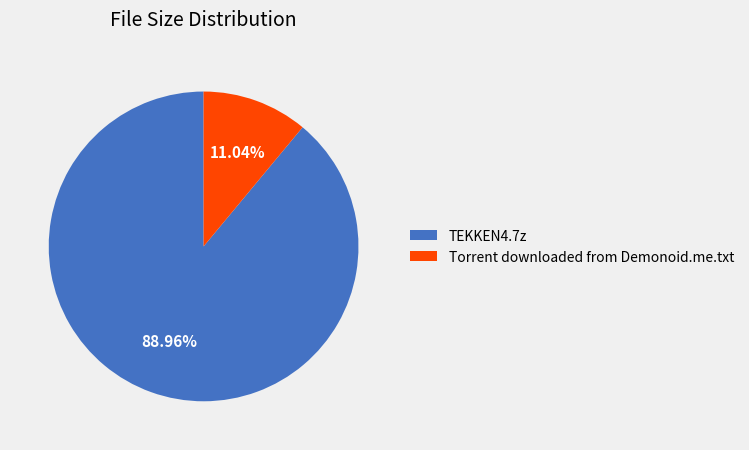

Is it true that TEKKEN4.7z is 74% of the pie?

False